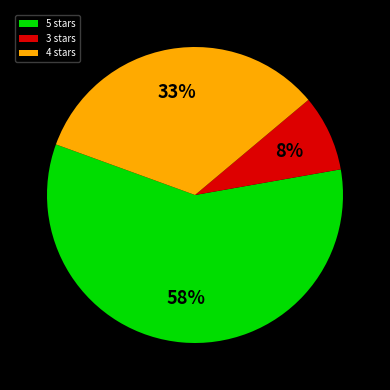

True or false: 4 stars accounts for 47% of the total.

False